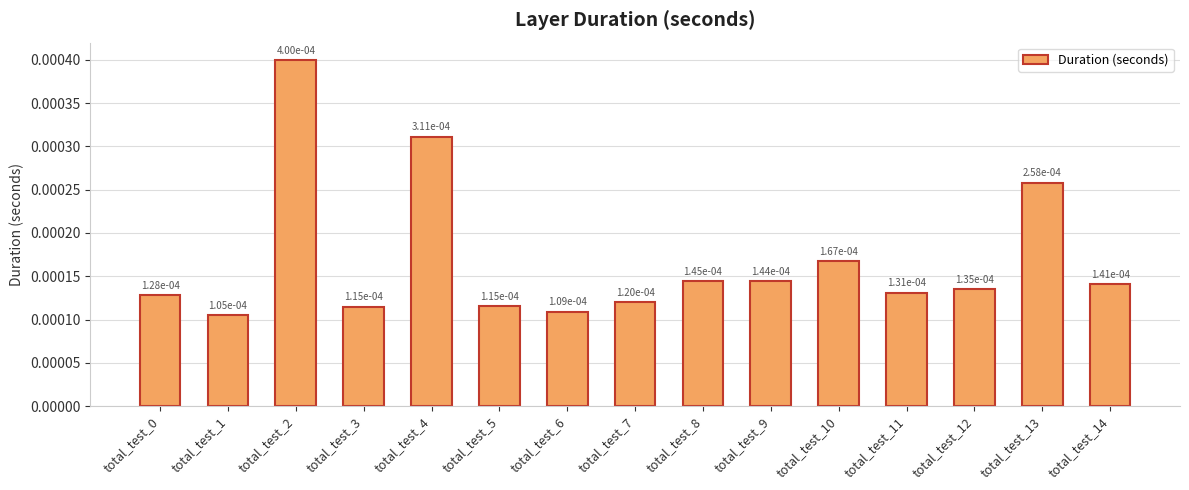

How many values are between 0 and 1?

15